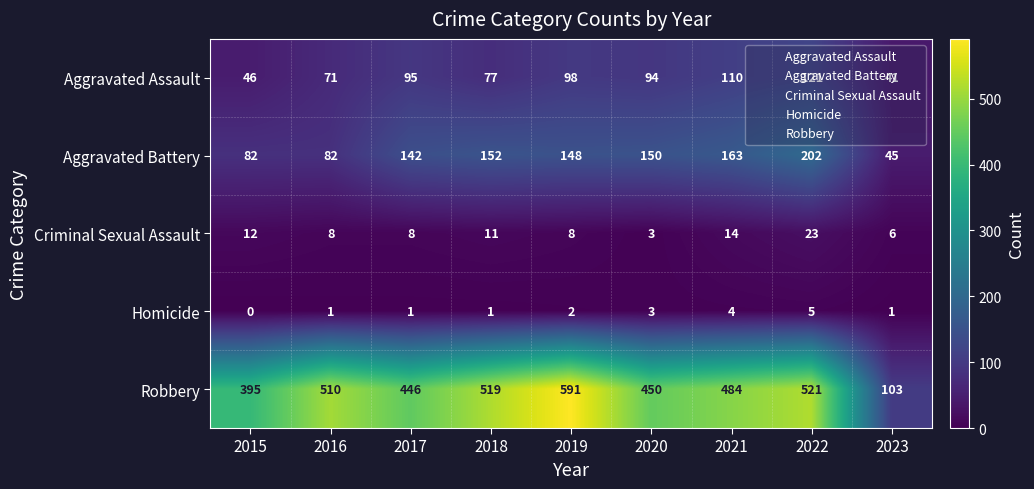

Is it true that Robbery equals 831 at 2018?

False